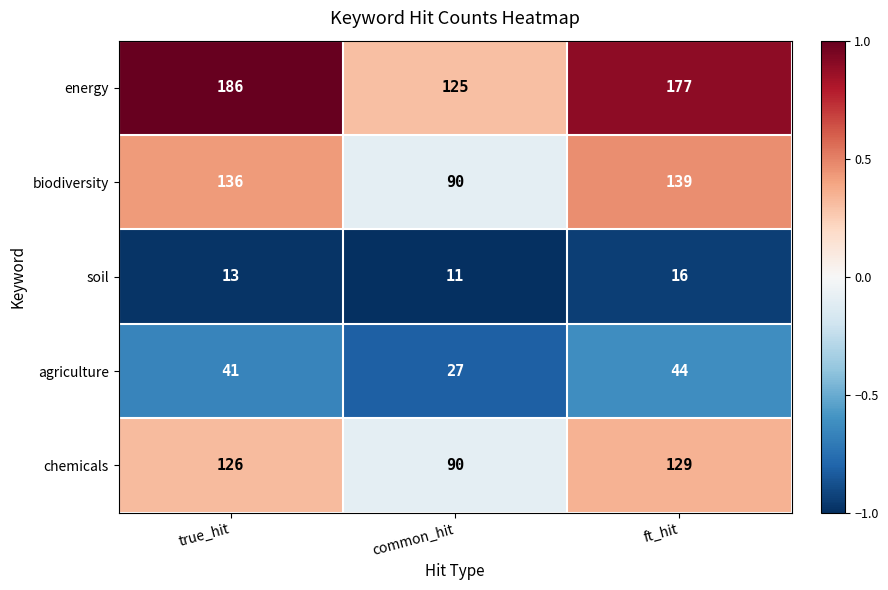

Count the number of categories in the chart.

3